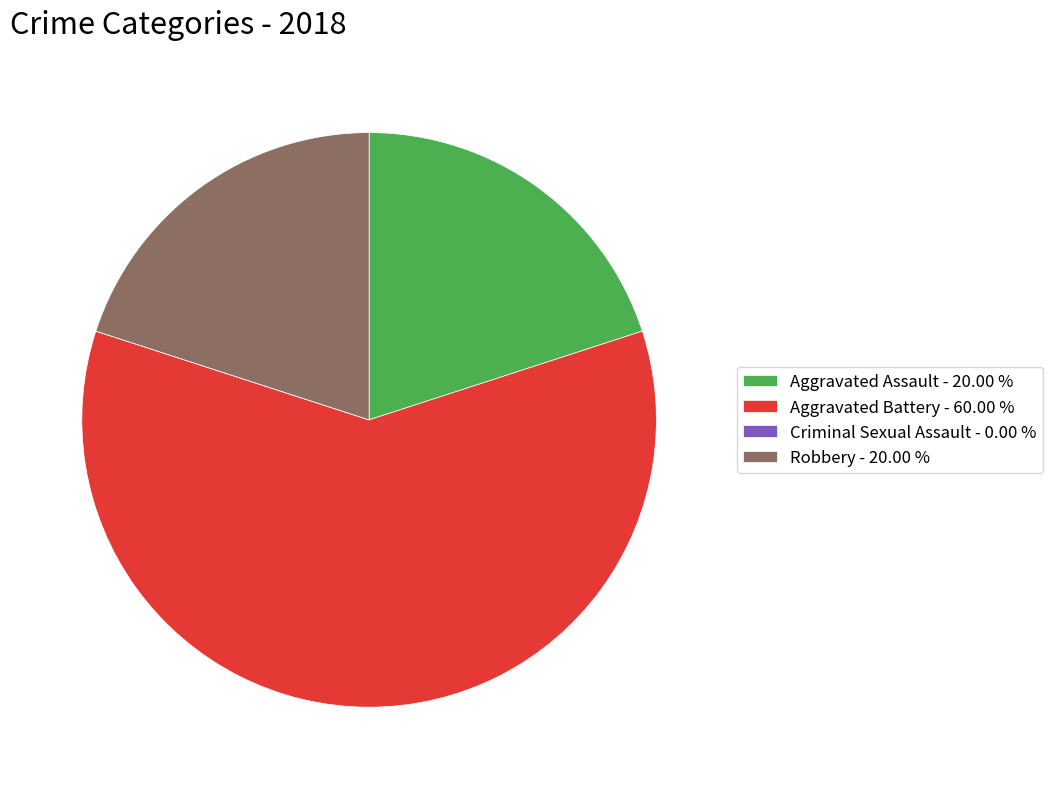

Which category has the biggest portion of the pie?

Aggravated Battery